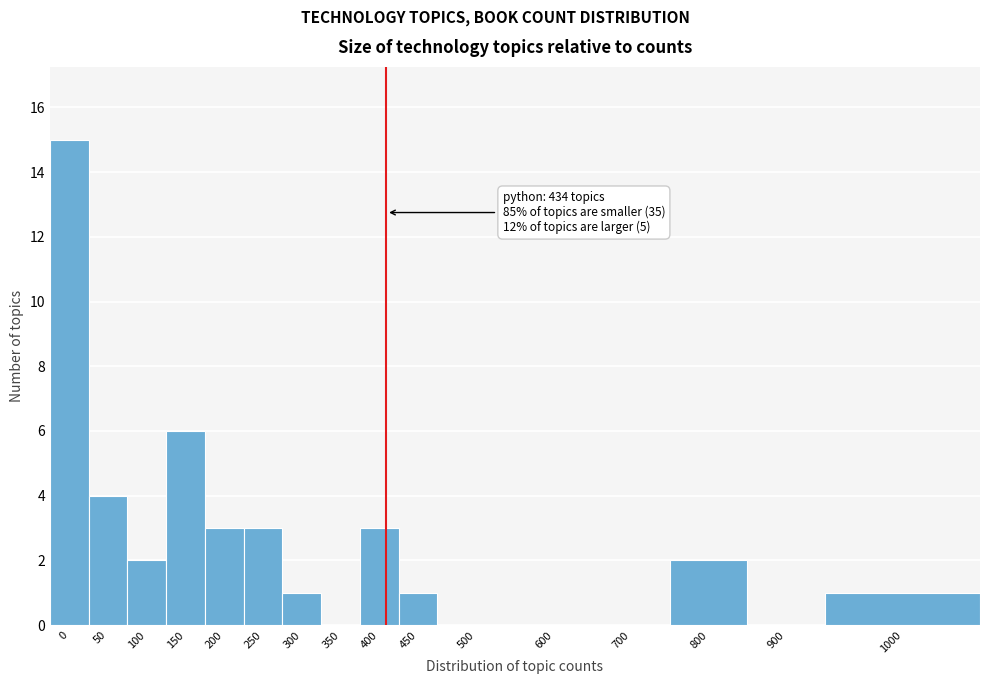

Reading left to right, list all the values displayed in this chart.

0=15	50=4	100=2	150=6	200=3	250=3	300=1	350=0	400=3	450=1	500=0	600=0	700=0	800=2	900=0	1000=1